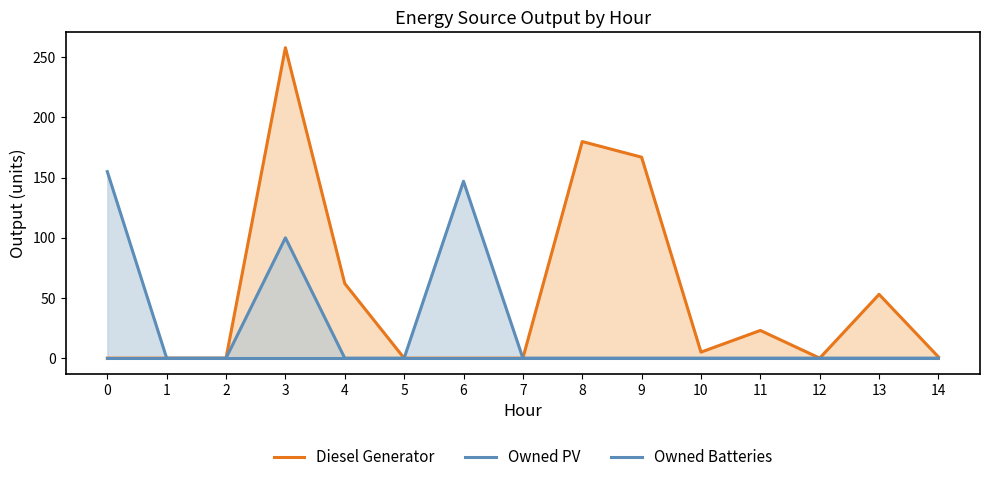

True or false: Owned PV and Owned Batteries intersect in this chart.

False